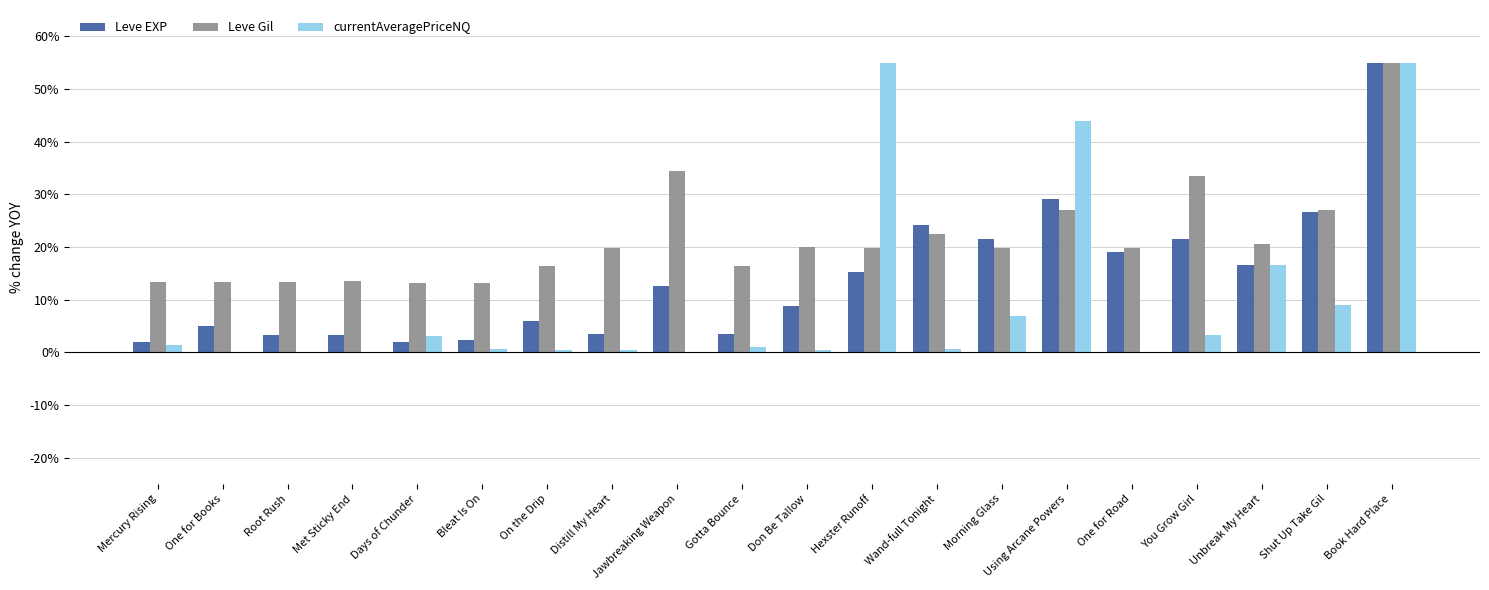

Where is currentAveragePriceNQ nearest to the value 27?

Unbreak My Heart